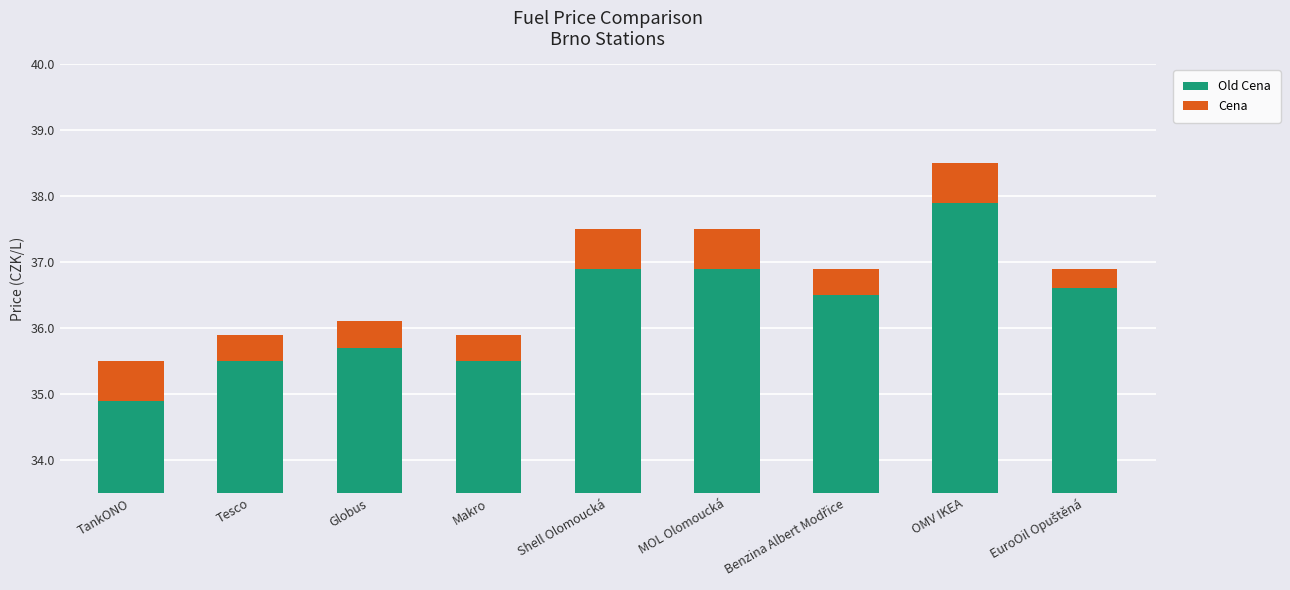

Is it true that Old Cena equals 7.9 at OMV IKEA?

False